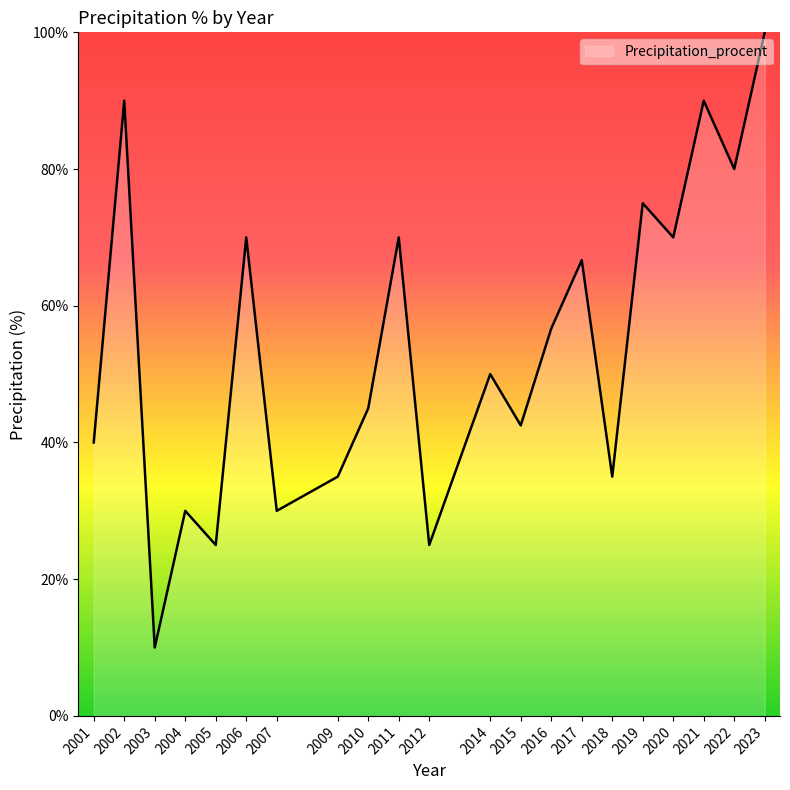

Which category has the lowest value across all series?

2003